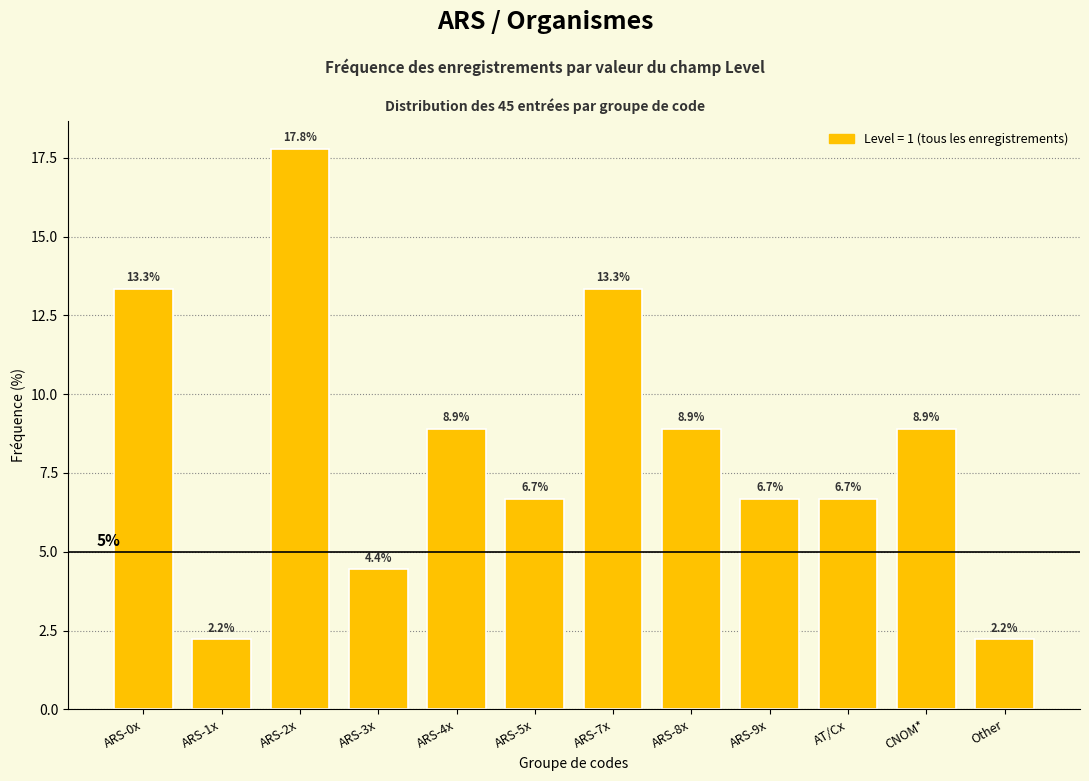

Reading left to right, what are all the values shown in this chart?

13.3	2.2	17.8	4.4	8.9	6.7	13.3	8.9	6.7	6.7	8.9	2.2